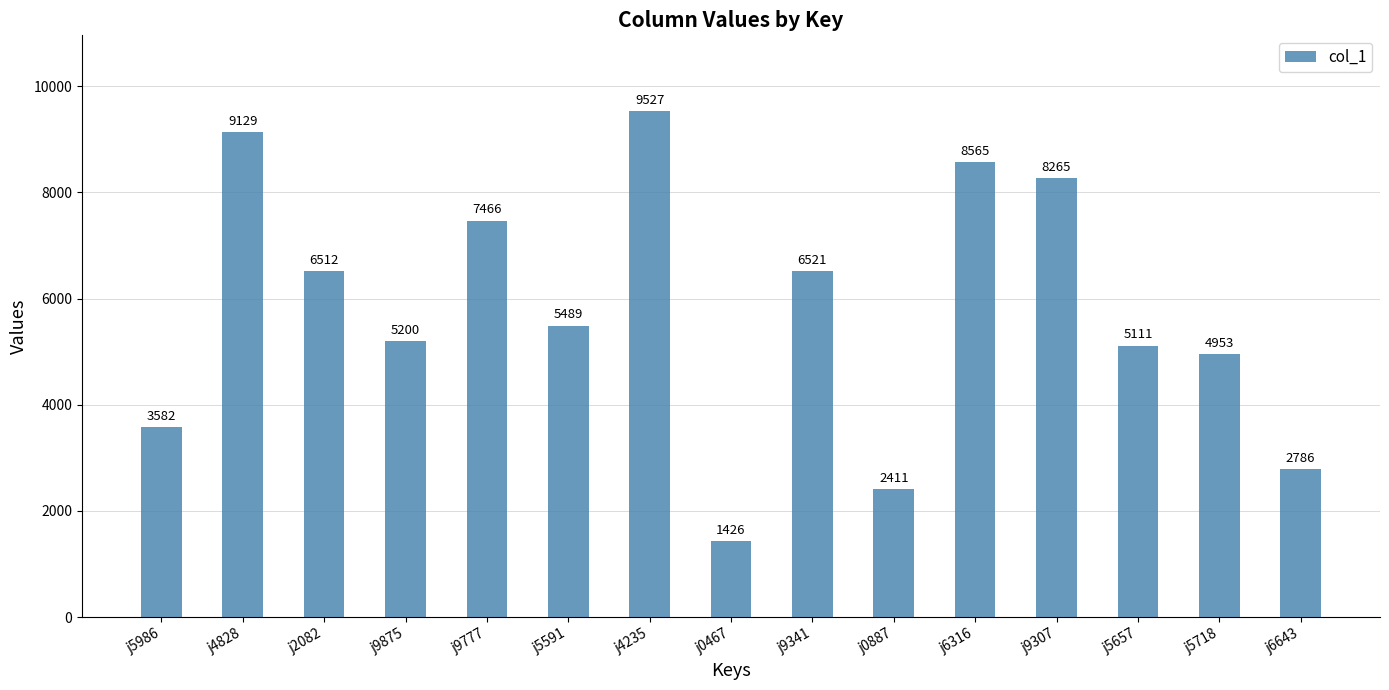

What is the sum of all values?

86943